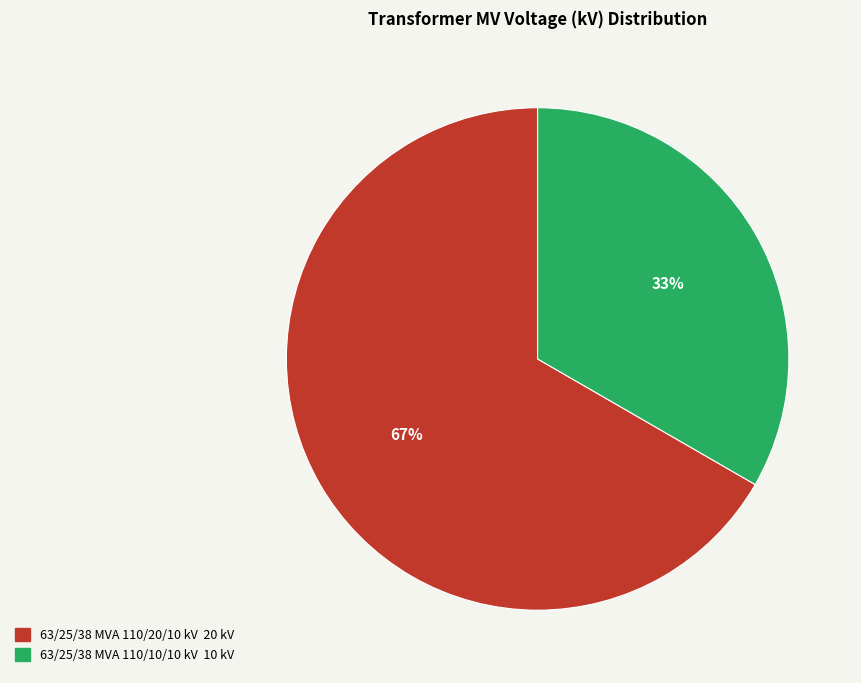

Which category has the smallest portion of the pie?

63/25/38 MVA 110/10/10 kV